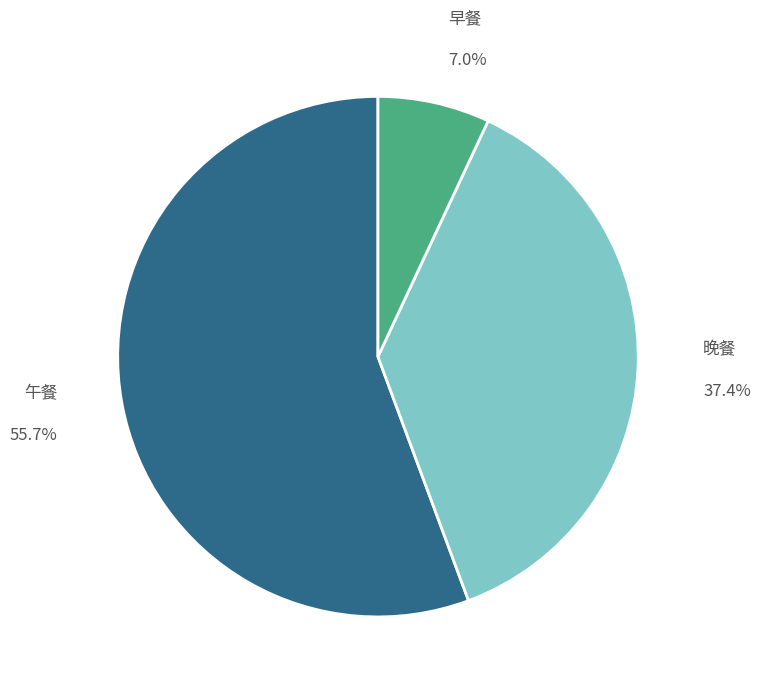

How many segments does this pie chart have?

3